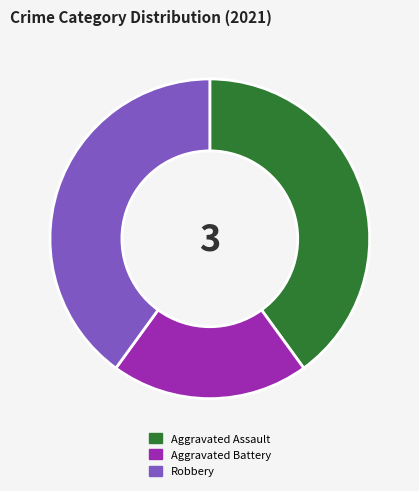

What is the ratio of the value at Robbery to the value at Aggravated Assault?

1.0